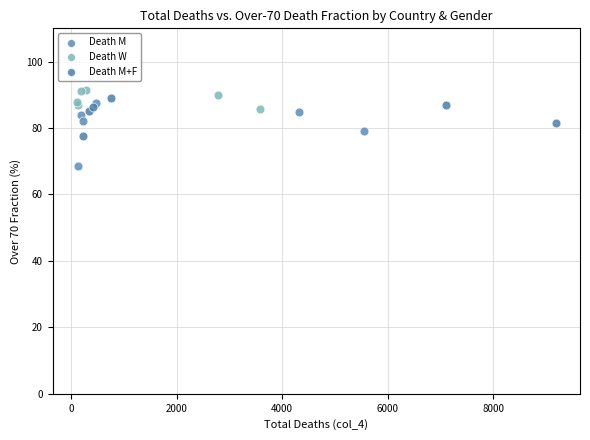

Which series has the widest spread of Y values?

Death M